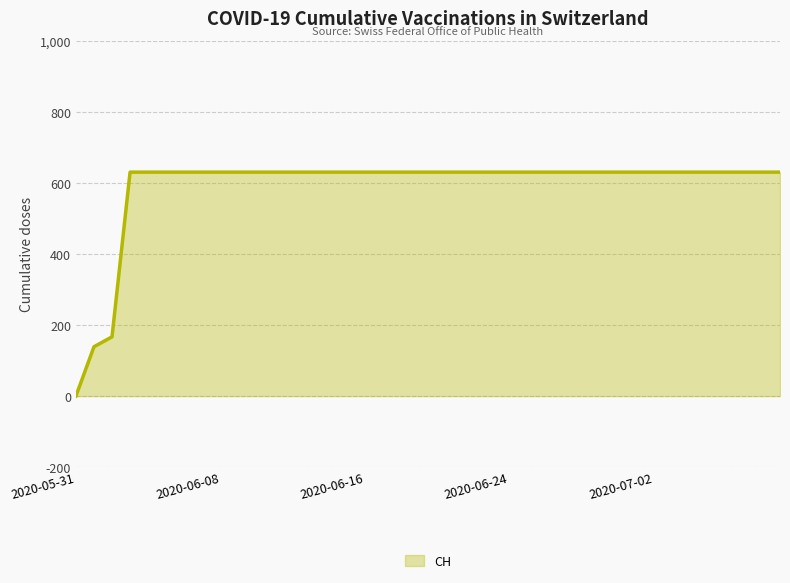

What is the difference between the maximum and minimum values?

631